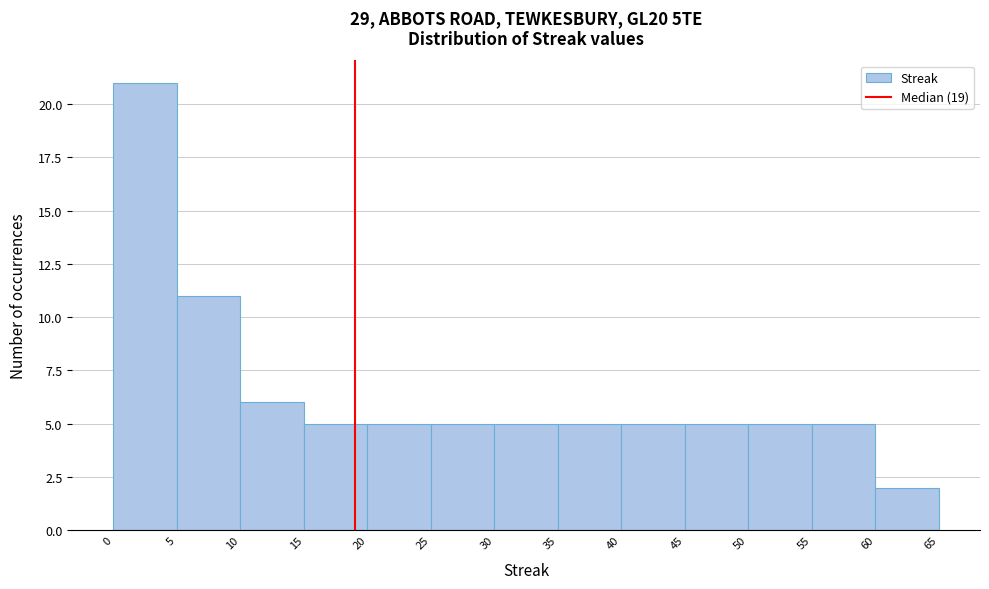

Over which range of the x-axis is the bar tallest?

0 to 5